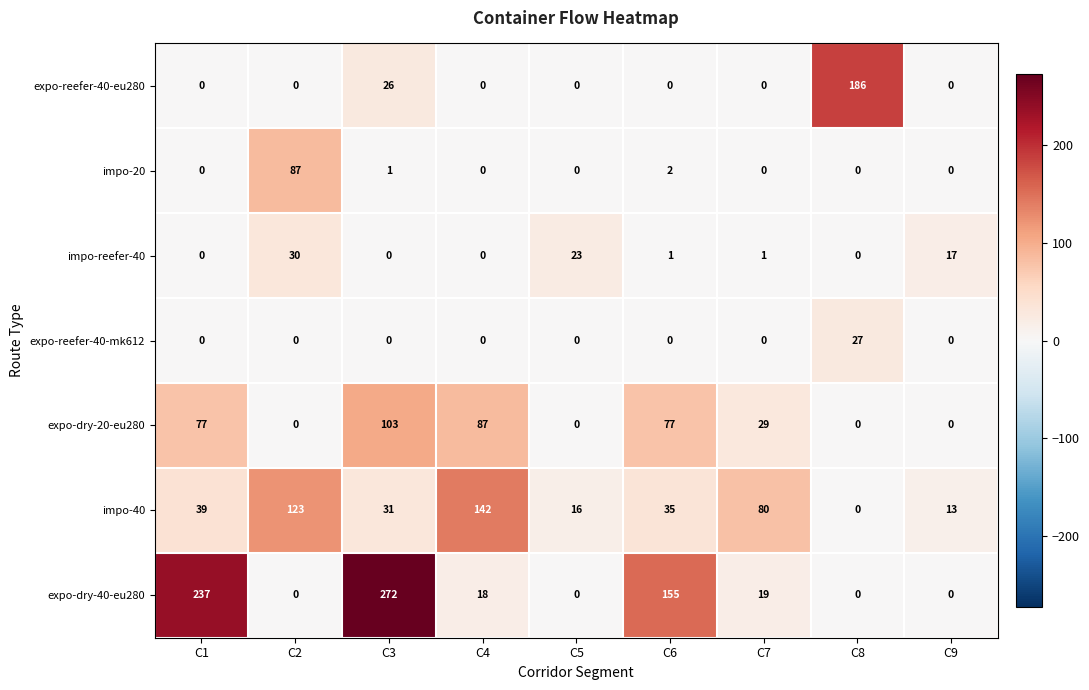

At which label is impo-20 closest to 43?

C6